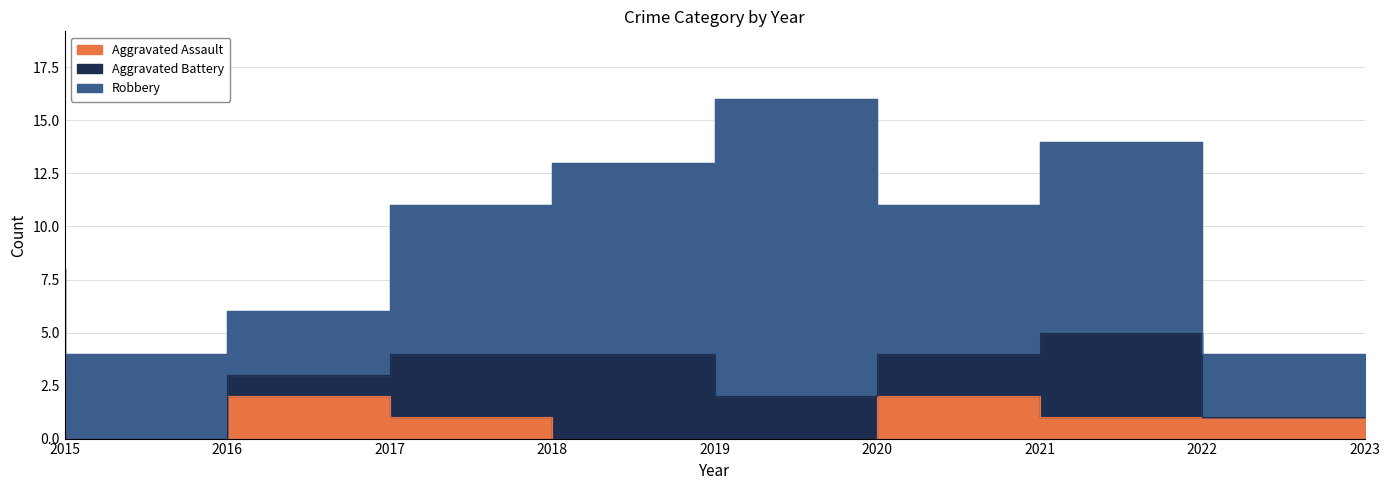

Is the value of Robbery at 2019 greater than the value of Aggravated Assault at 2018?

Yes